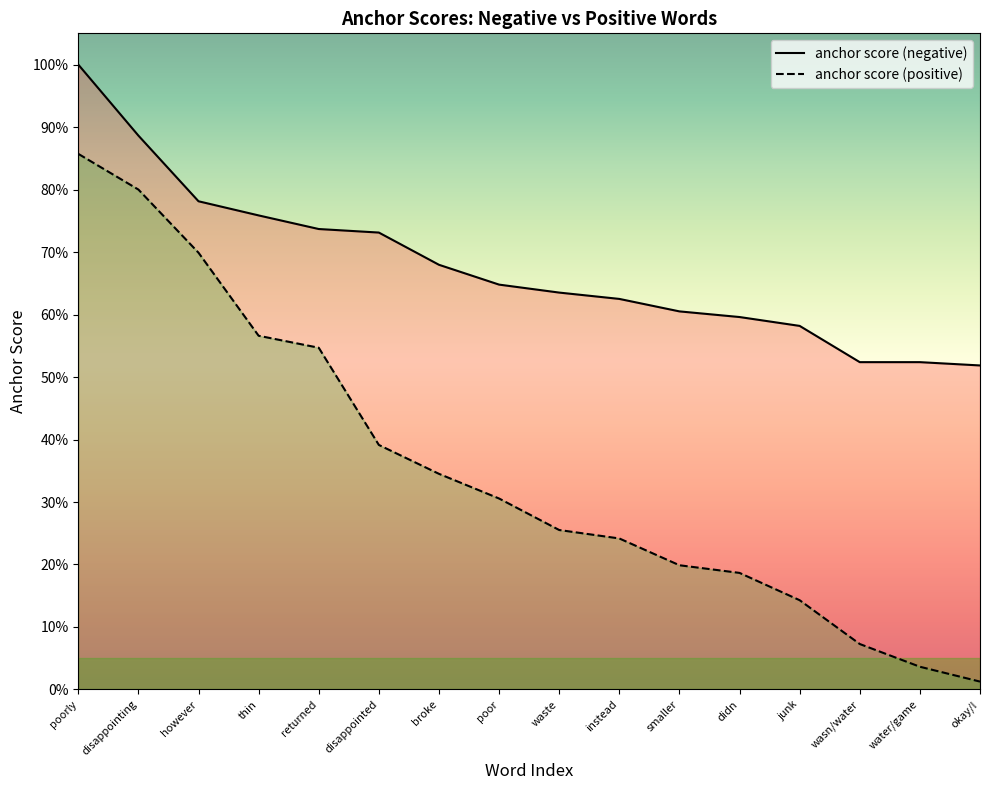

Reading left to right, extract all data points from this chart.

anchor score (negative): 1.0	0.9	0.8	0.8	0.7	0.7	0.7	0.6	0.6	0.6	0.6	0.6	0.6	0.5	0.5	0.5
anchor score (positive): 0.9	0.8	0.7	0.6	0.5	0.4	0.3	0.3	0.3	0.2	0.2	0.2	0.1	0.1	0.0	0.0